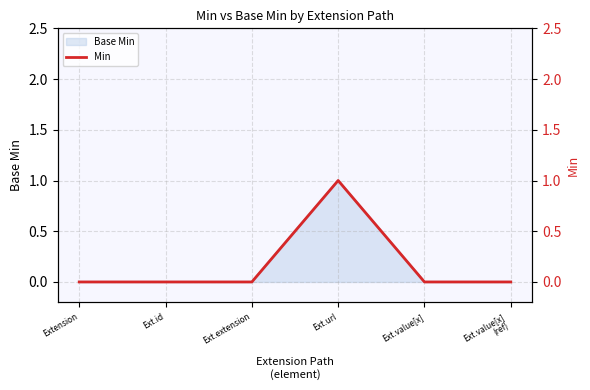

How many lines are shown in the chart?

1